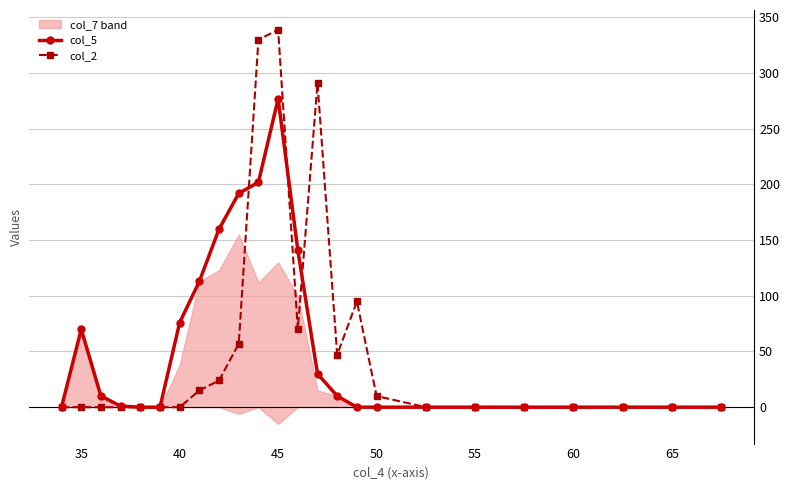

How many lines are shown in the chart?

2